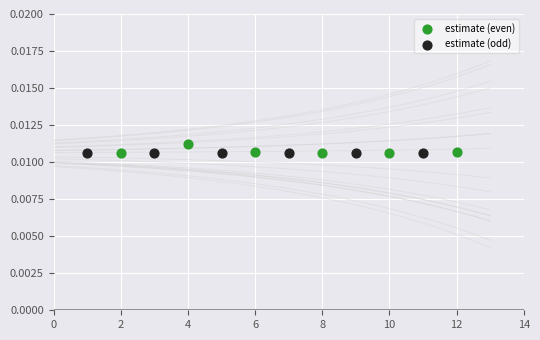

Which series has the largest Y range (max minus min)?

estimate (even)